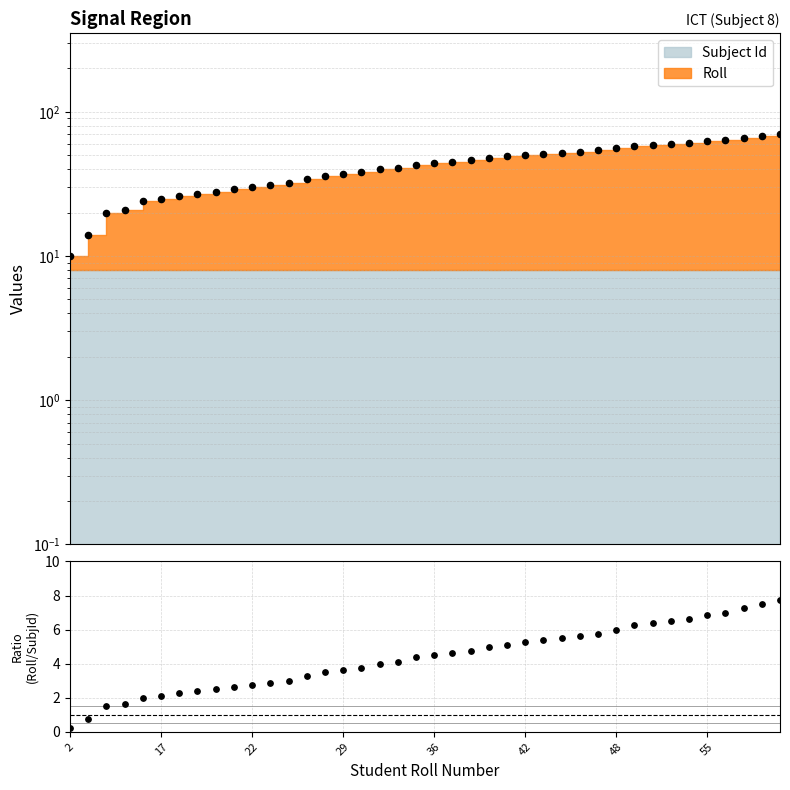

At how many categories does at least one series exceed 40?

22